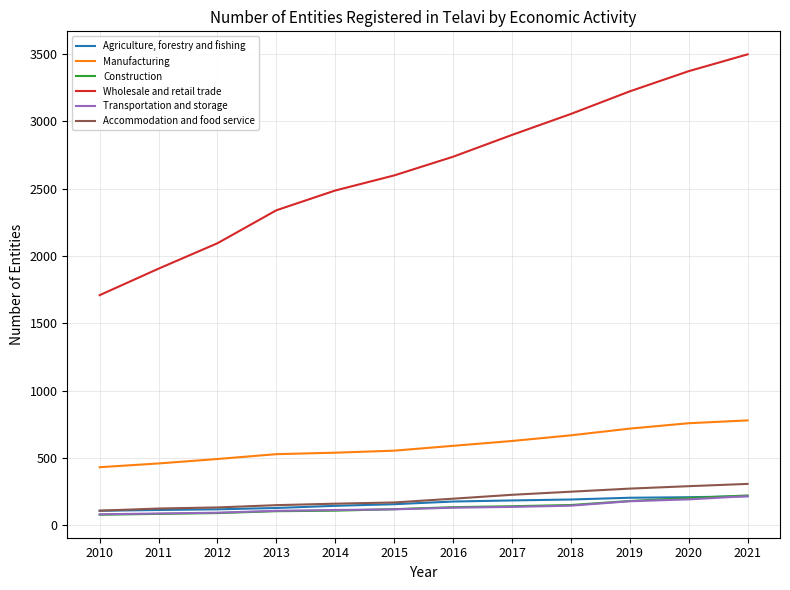

The Manufacturing series shows 757 at 2020. True or false?

True